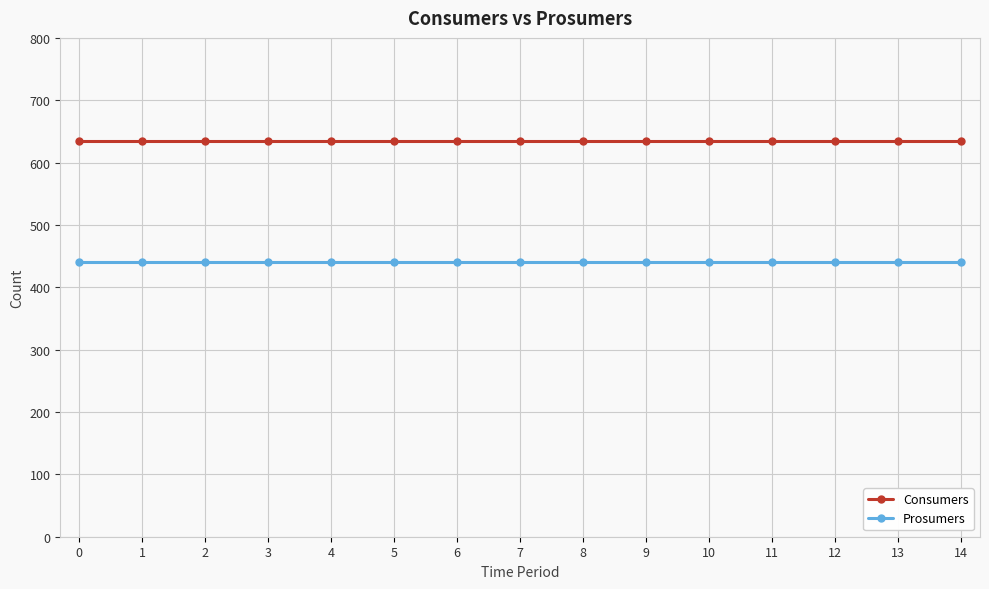

What is the difference between the highest and lowest values at 5?

195